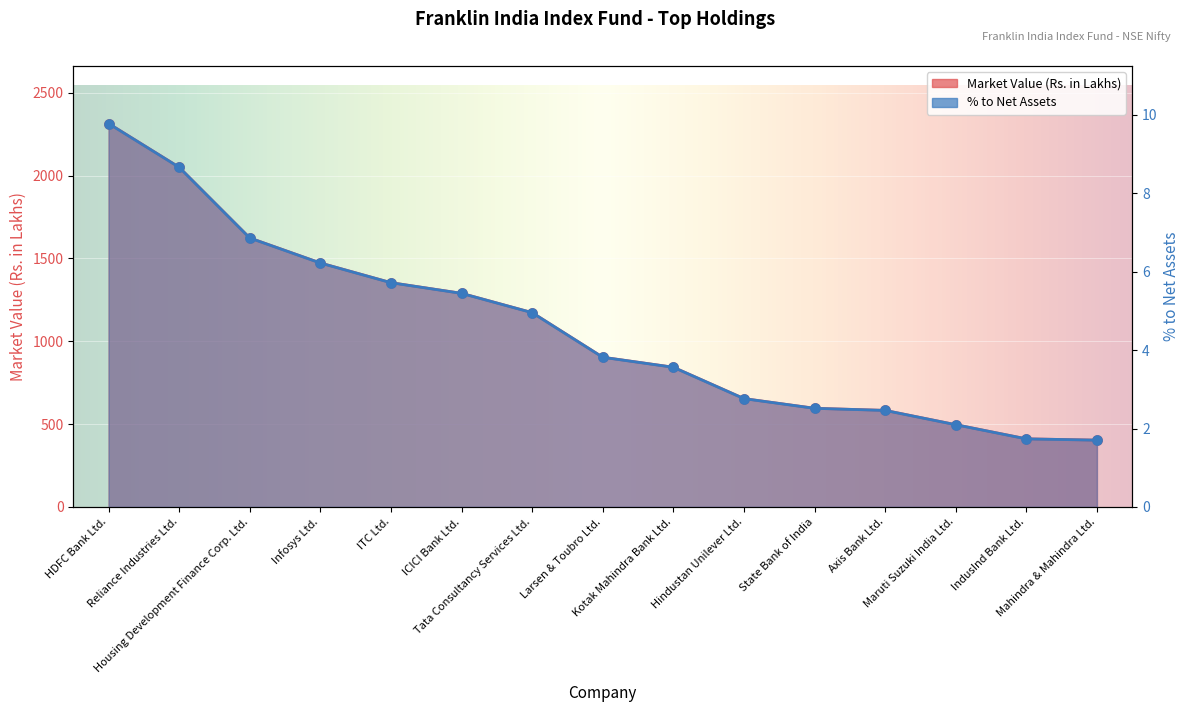

At which category is the sum across all series the highest?

HDFC Bank Ltd.